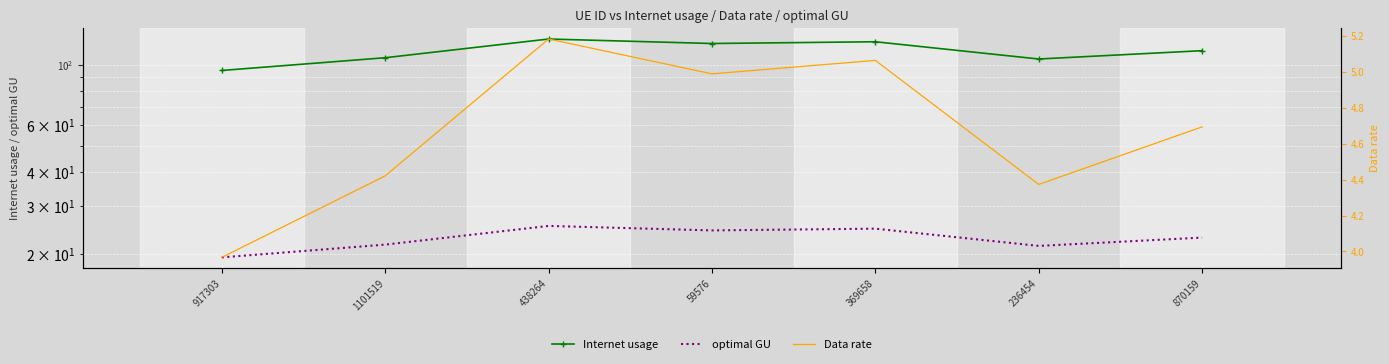

At how many categories does at least one series exceed 16?

7